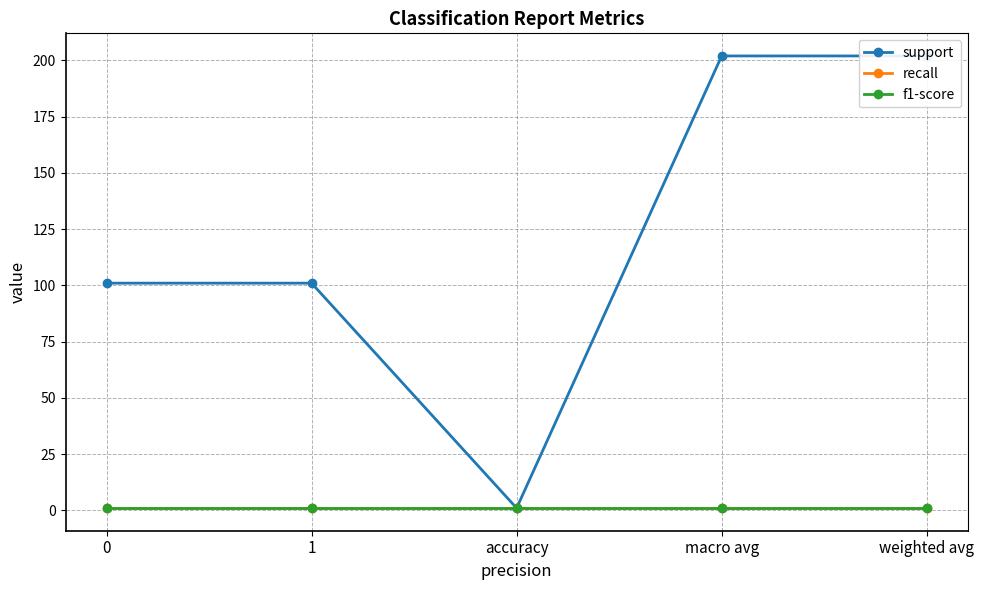

What is the sum of all f1-score values?

5